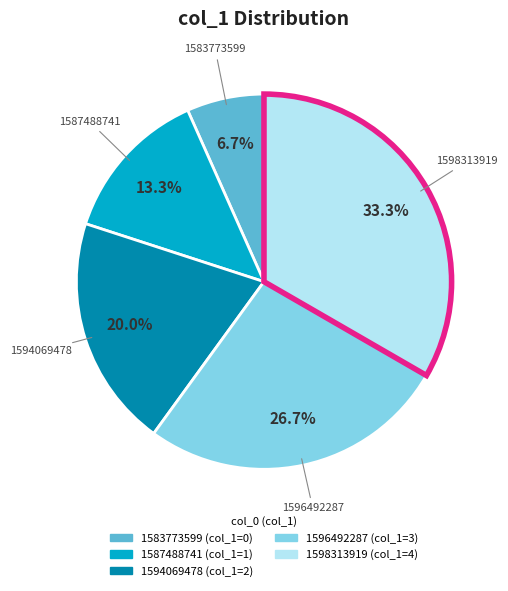

What percentage is the 1596492287 slice, to the nearest percent?

27%